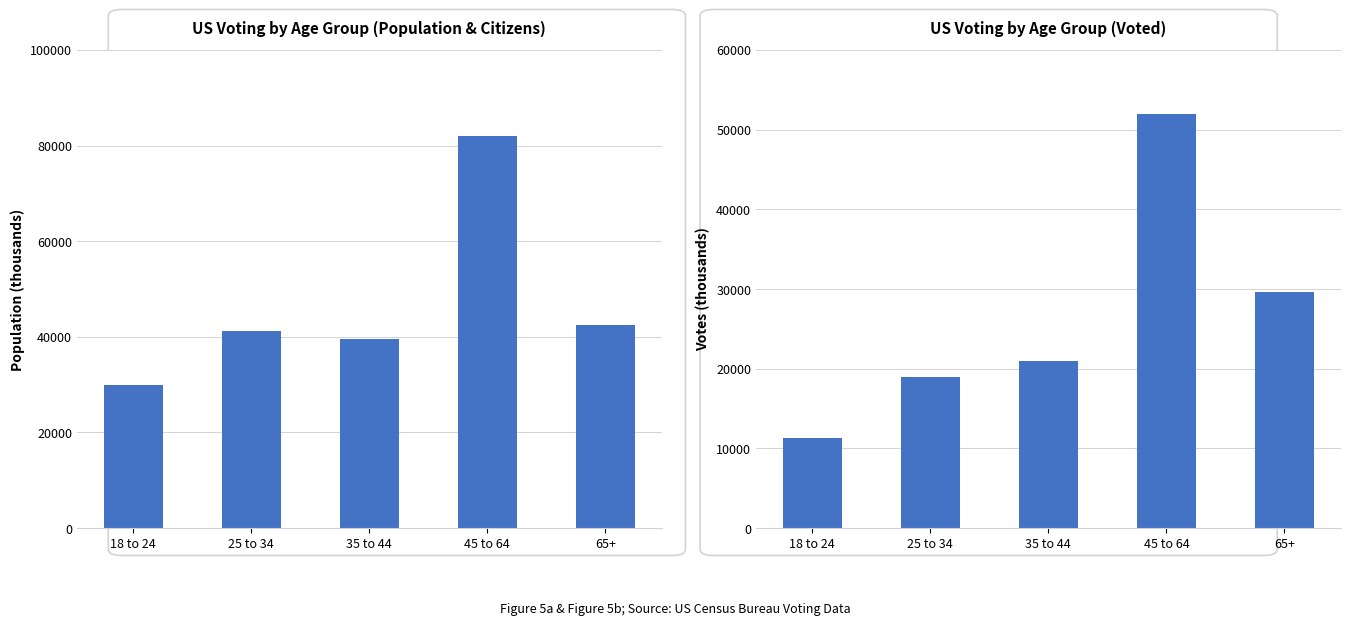

Reading left to right, what are all the values shown in this chart?

population: 29878	41146	39624	82087	42514
voted: 11353	18977	20965	52013	29641